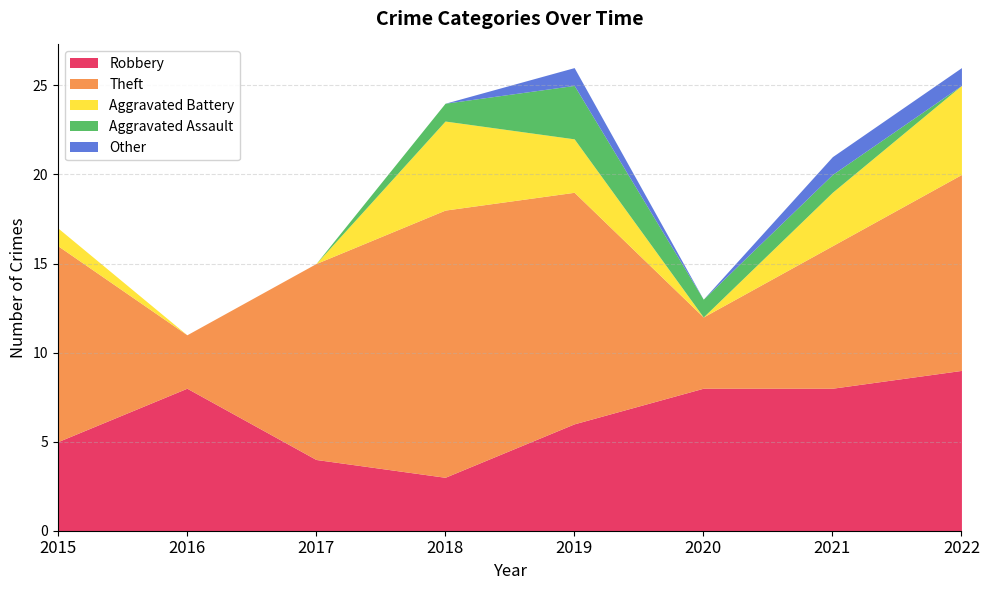

True or false: Theft and Other intersect in this chart.

False